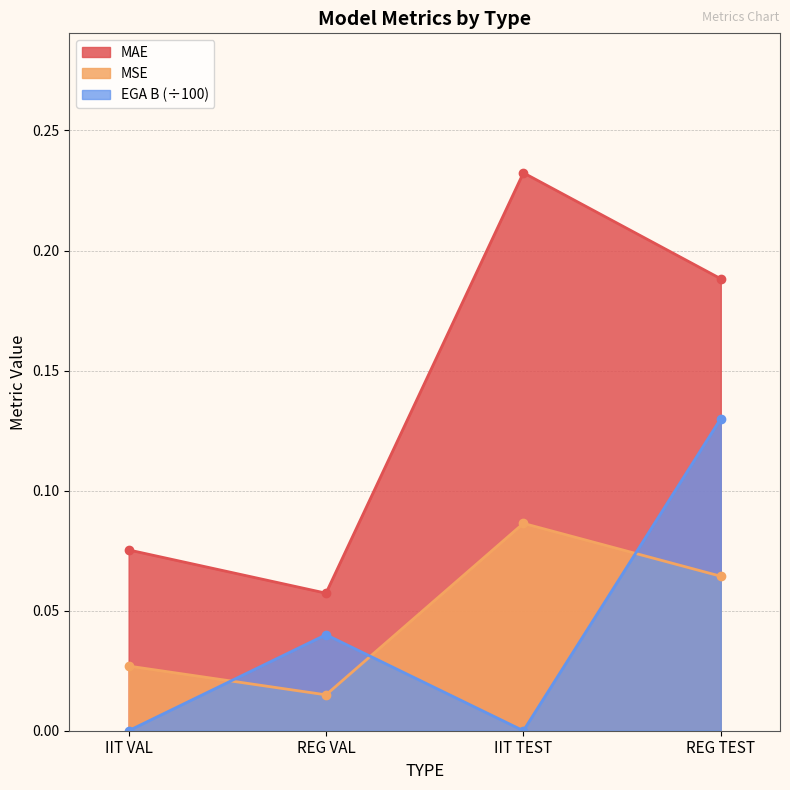

What is the label of the 2nd point from the left?

REG VAL